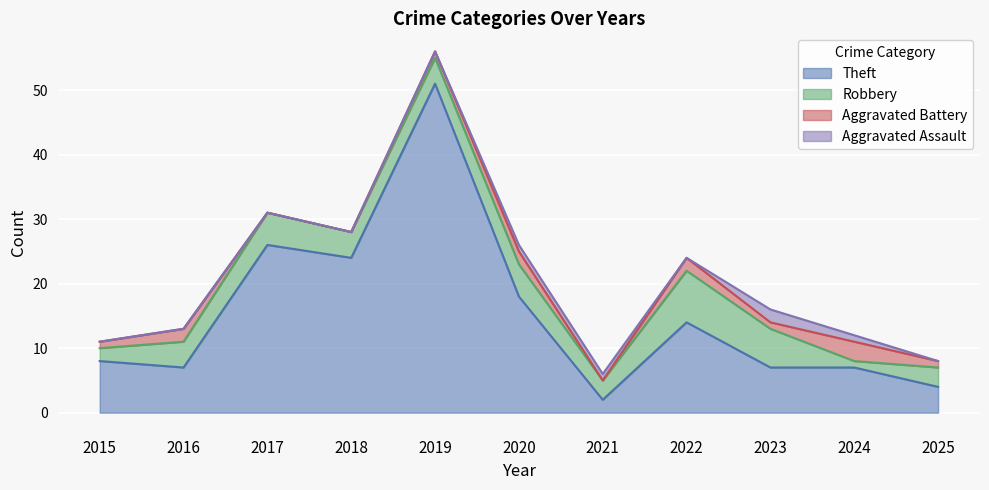

What is the total value across all series at 2022?

24